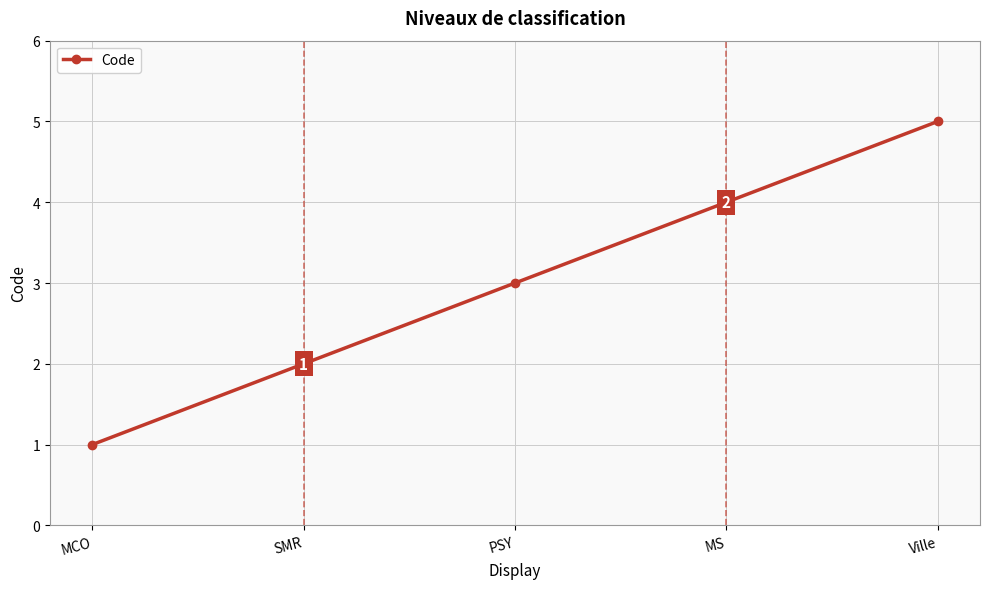

What is the ratio of the value at MS to the value at MCO?

4.0